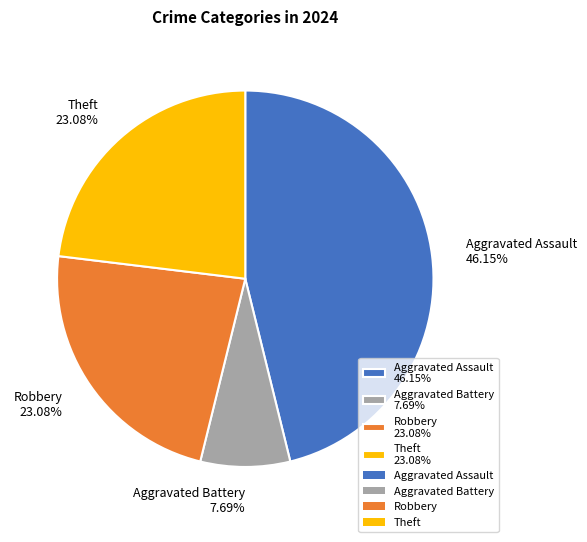

What percentage do Robbery and Aggravated Battery together represent?

30.8%